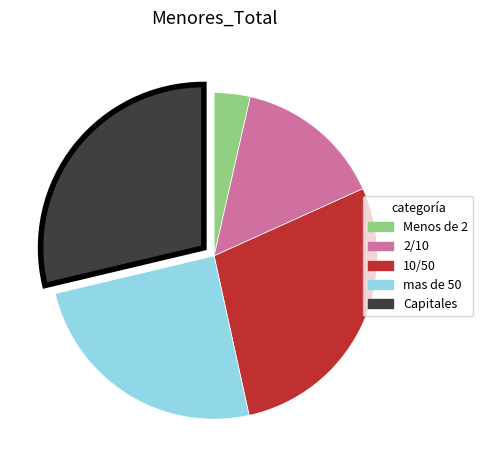

How many segments does this pie chart have?

5